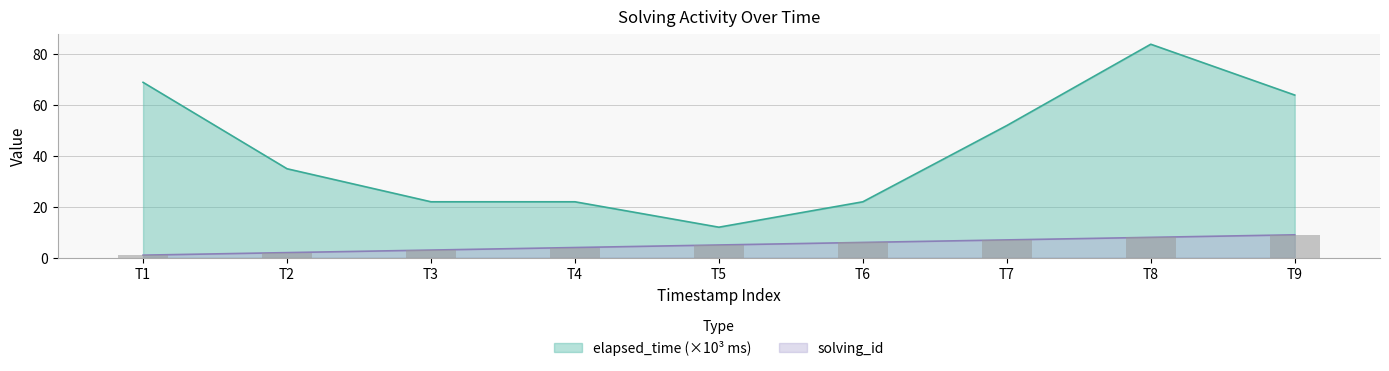

What is the average value of the solving_id series?

5